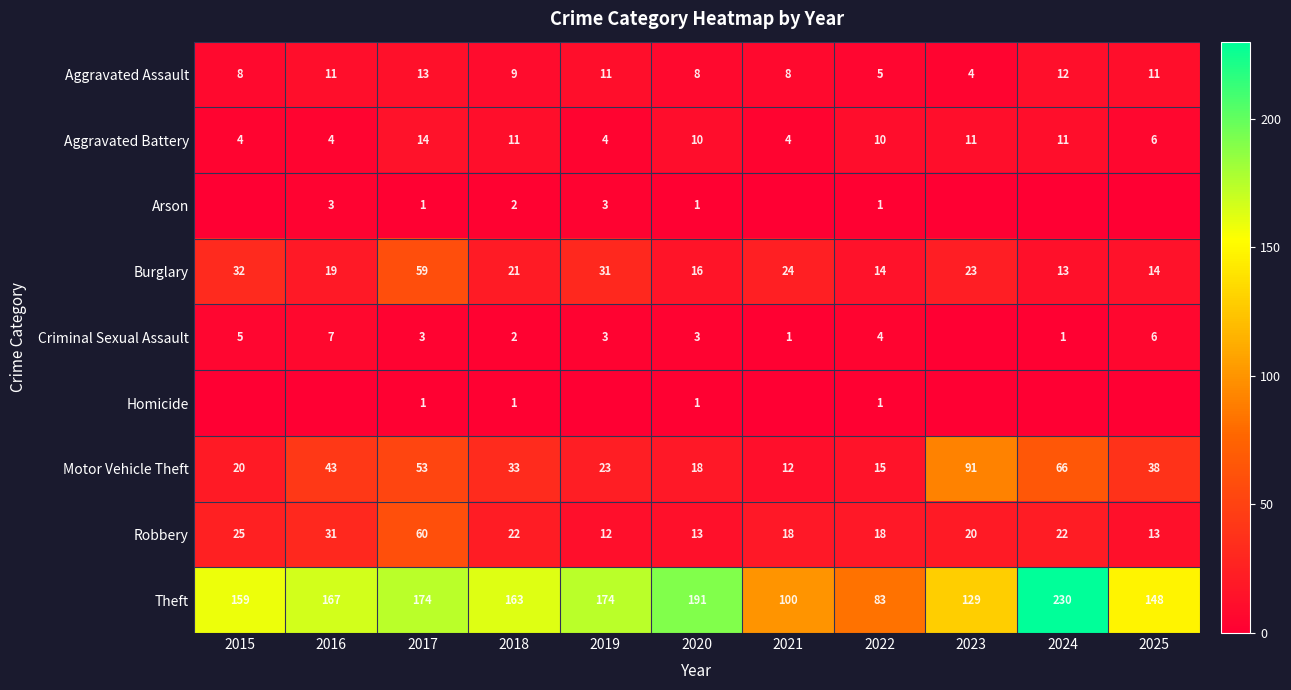

Count the Aggravated Assault values in the range 8 to 11.

7